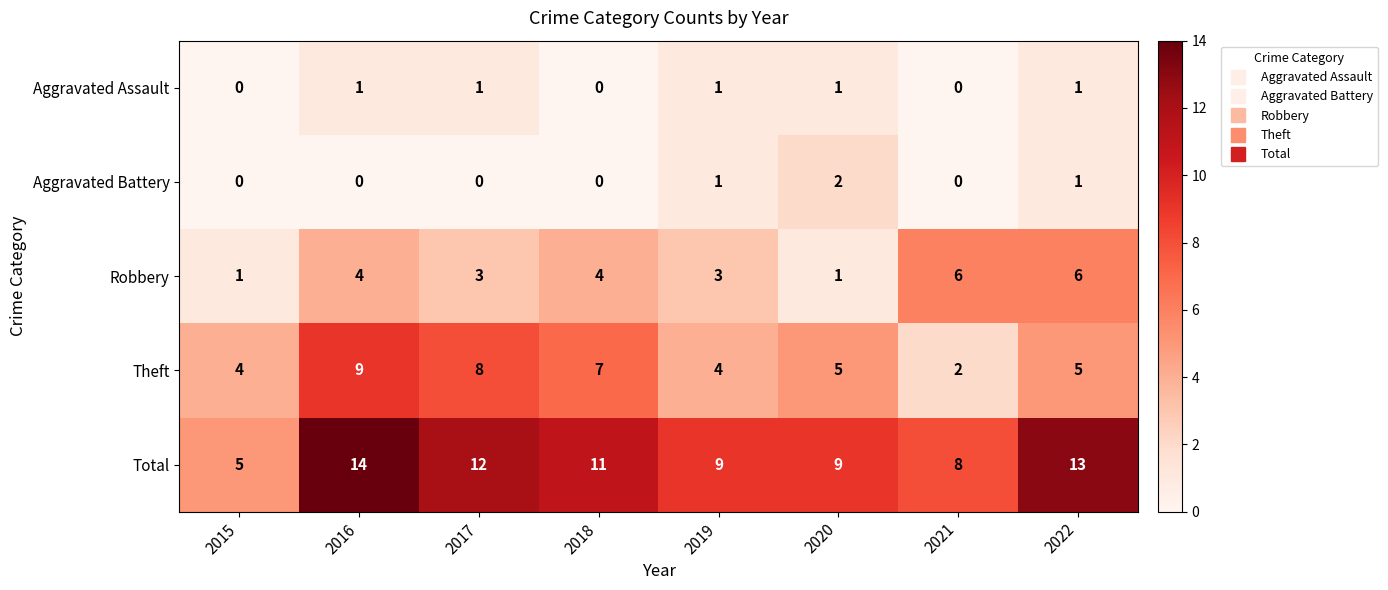

Is it true that Robbery equals 4 at 2022?

False